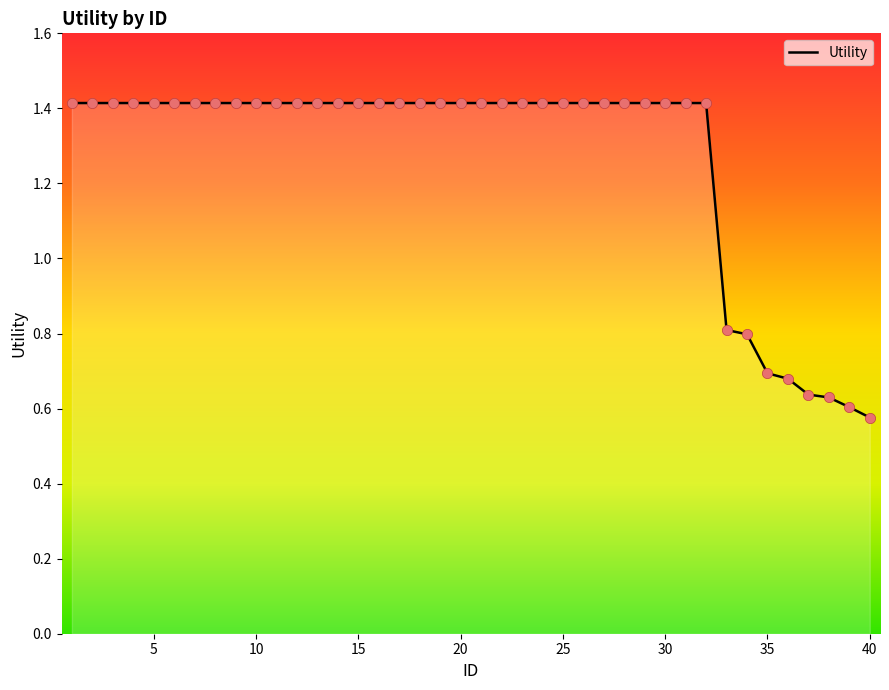

What is the maximum value shown in the chart?

1.4